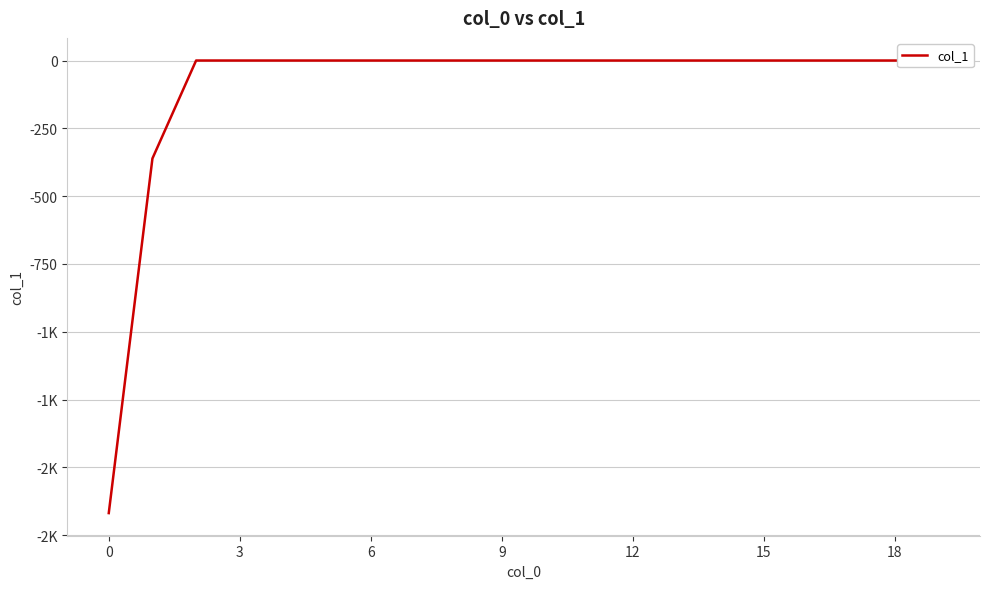

Does the chart display data point markers on the line(s)?

No